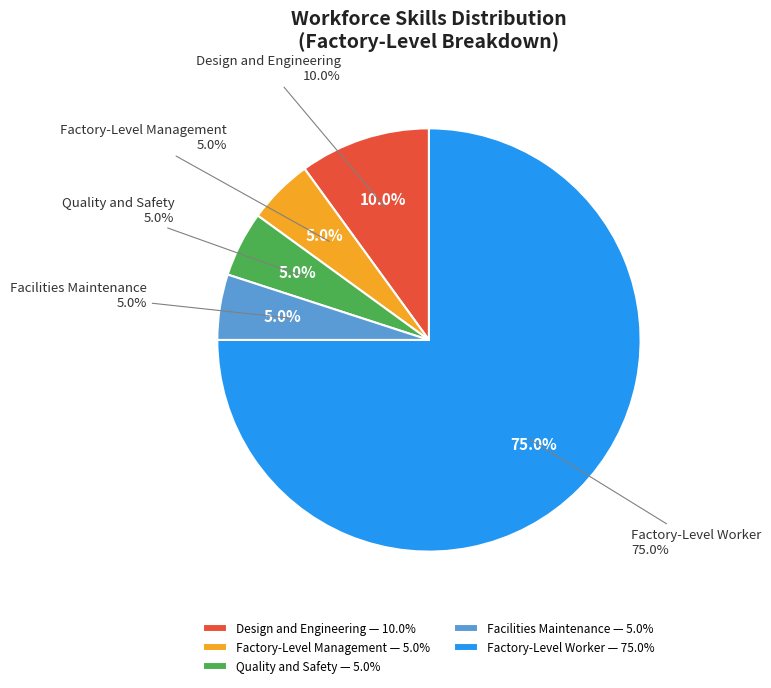

To the nearest percent, what percentage of the pie is Factory-Level Management?

5%